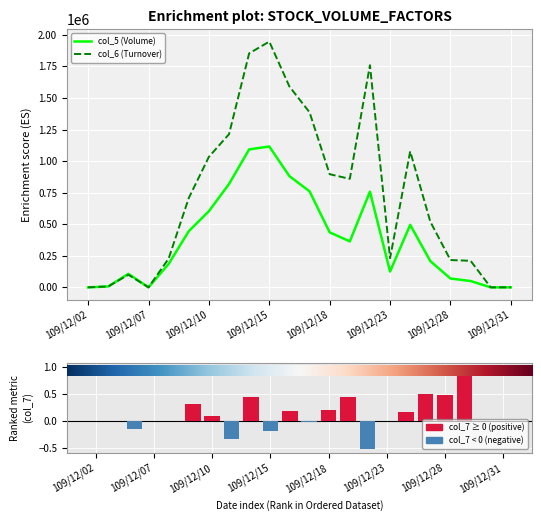

What is the average value of the col_7 (Change metric) series?

0.1